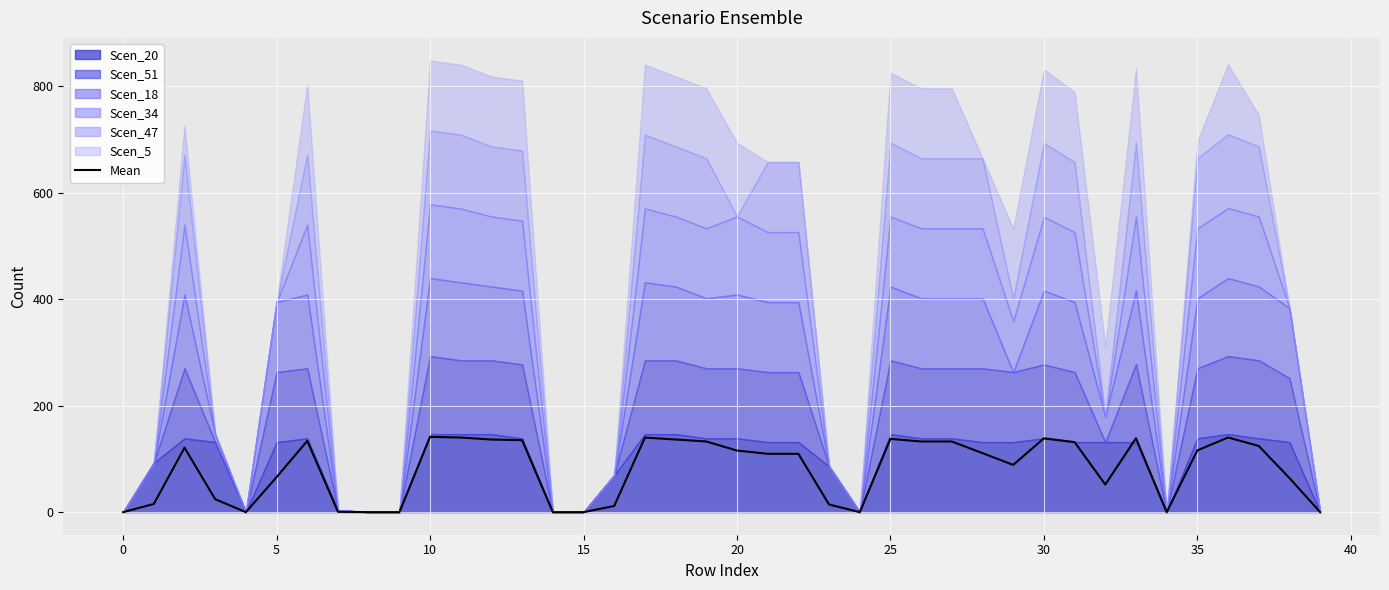

What is the label of the 26th point from the left?

25